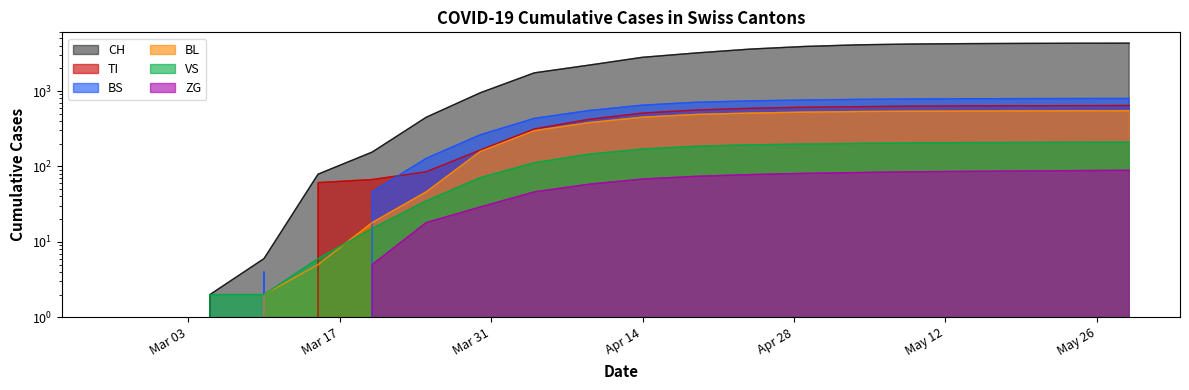

The BS series shows 1212 at 2020-04-29. True or false?

False